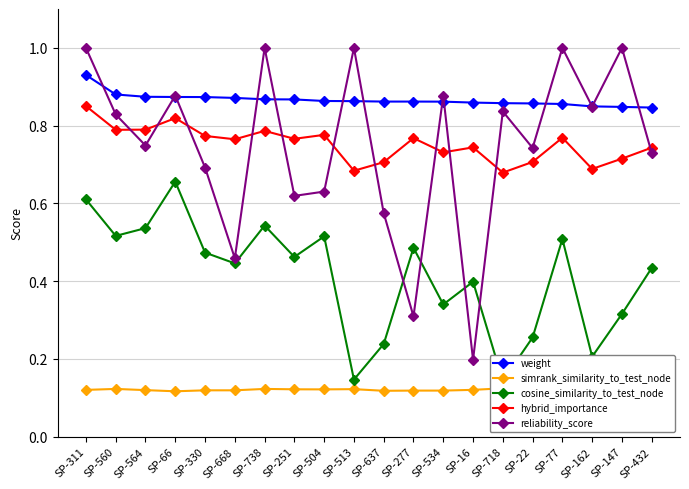

Which category has the lowest value in the reliability_score series?

SP-16